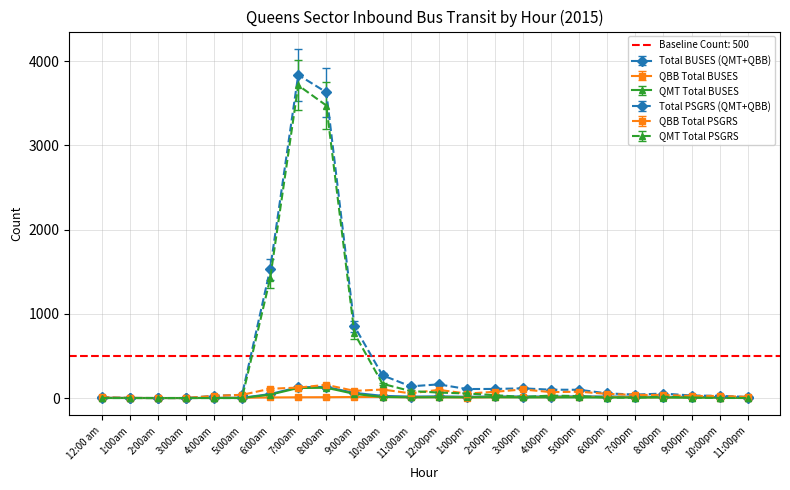

List the series in order of their peak value, lowest first.

QBB Total BUSES, QMT Total BUSES, Total BUSES (QMT+QBB), QBB Total PSGRS, QMT Total PSGRS, Total PSGRS (QMT+QBB)